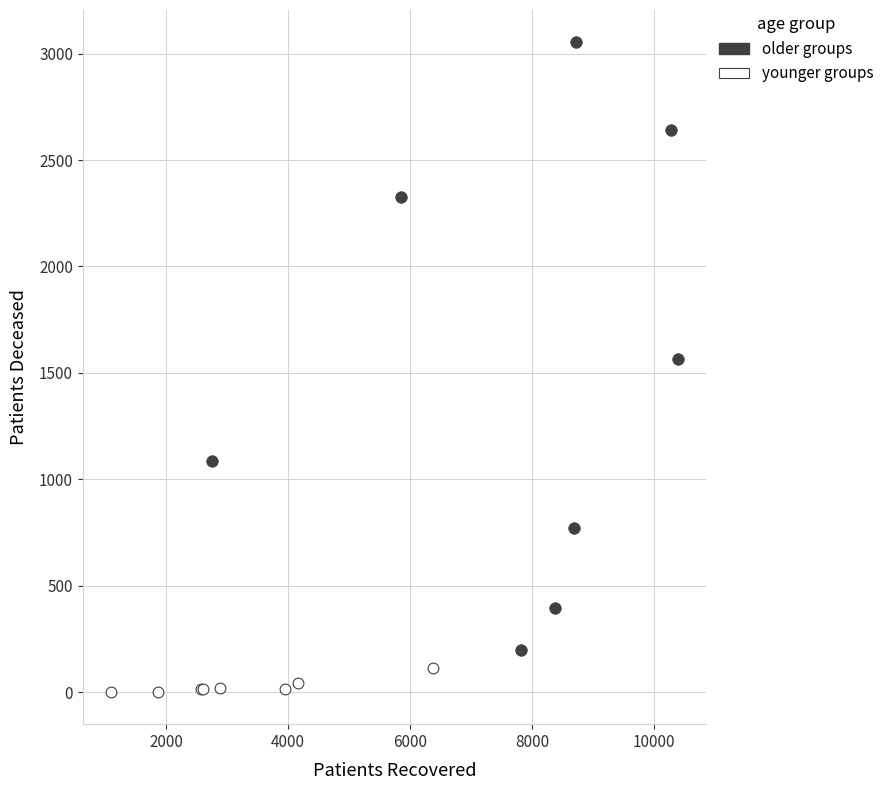

Which series reaches the minimum Y coordinate?

younger groups